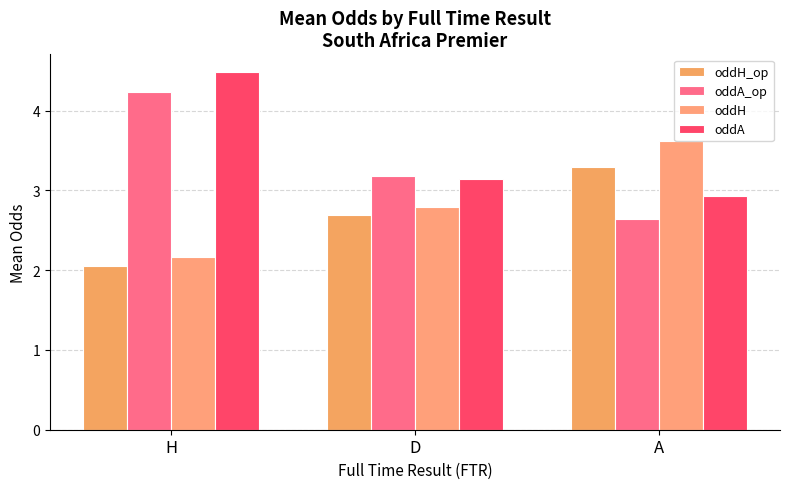

List the labels in order of oddH value, largest first.

A, D, H